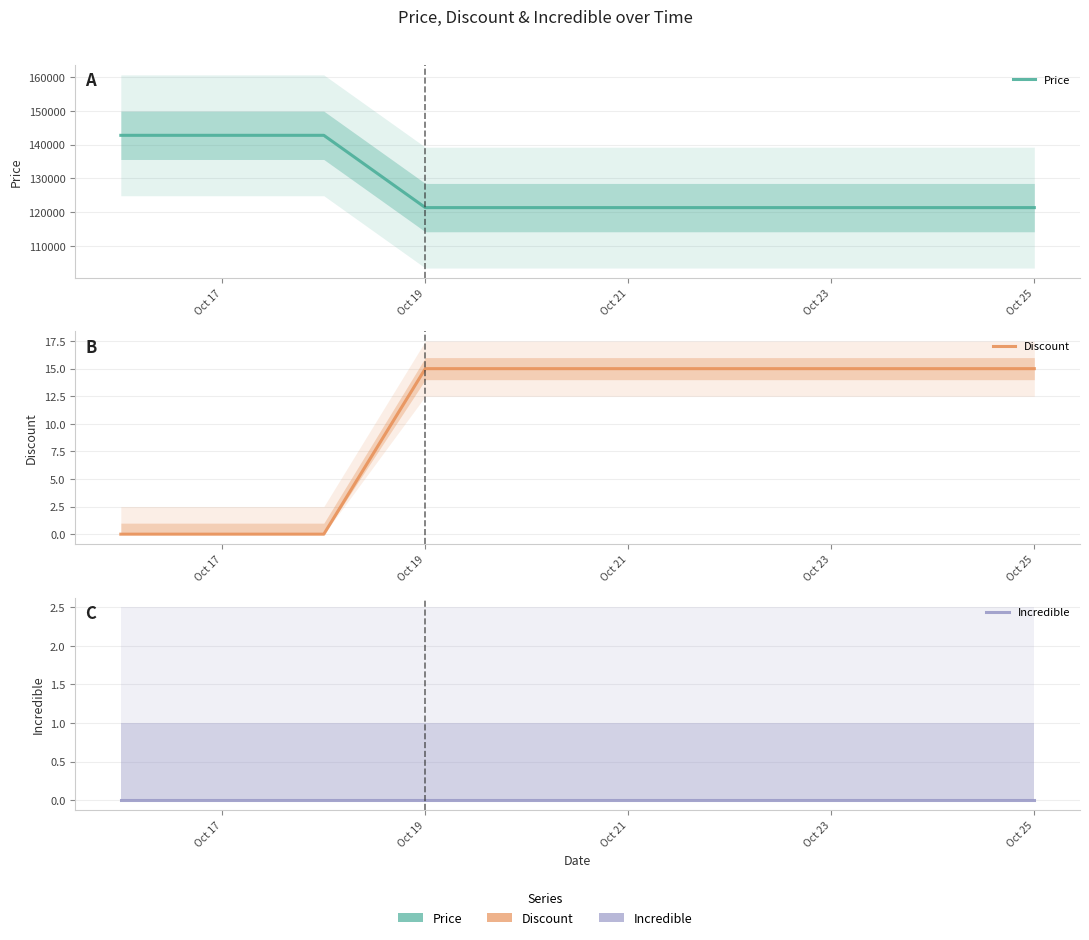

True or false: Incredible and Discount intersect in this chart.

False